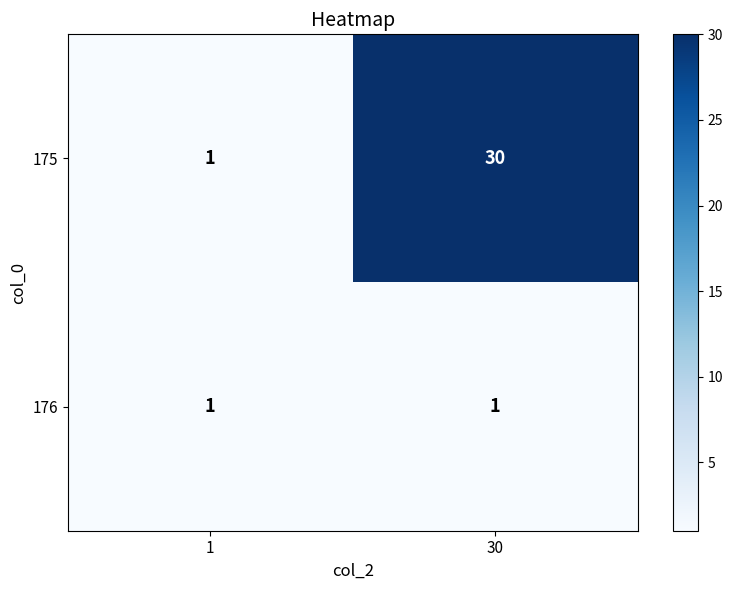

Reading left to right, what are all the values shown in this chart?

175: 1=1	30=30
176: 1=1	30=1